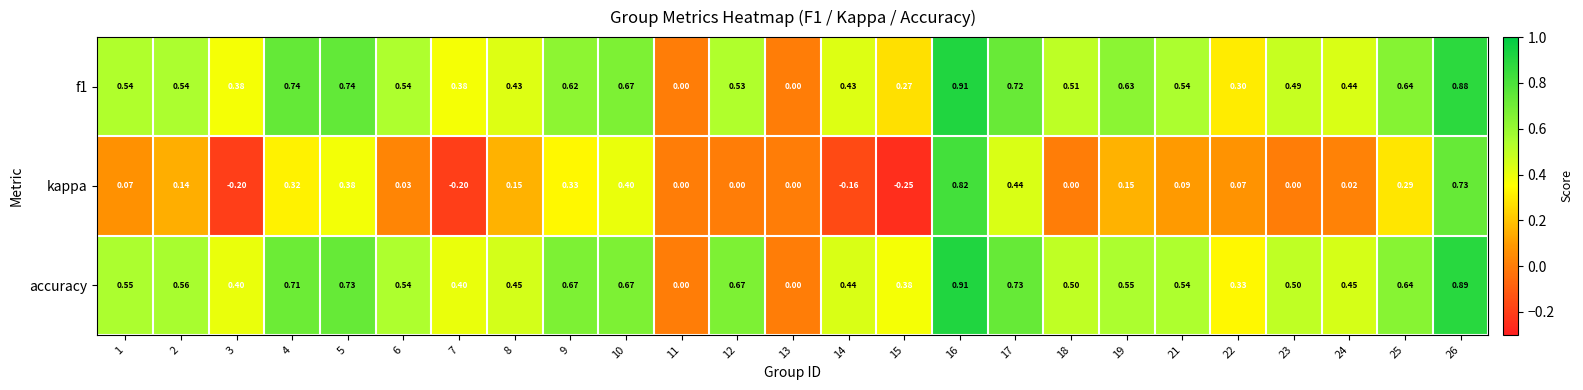

Between 8 and 26, which series saw the biggest shift?

kappa